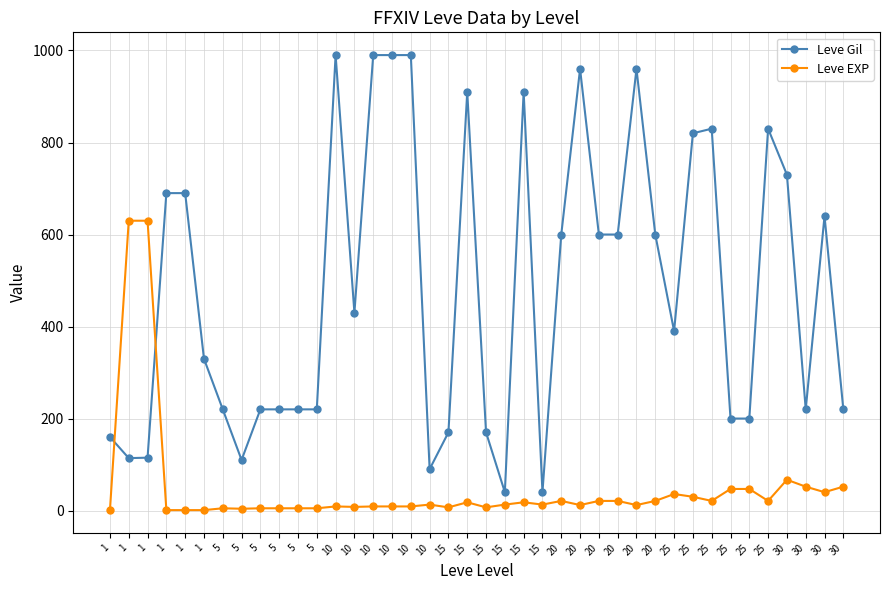

Where does the Leve Gil series first go above 430?

1